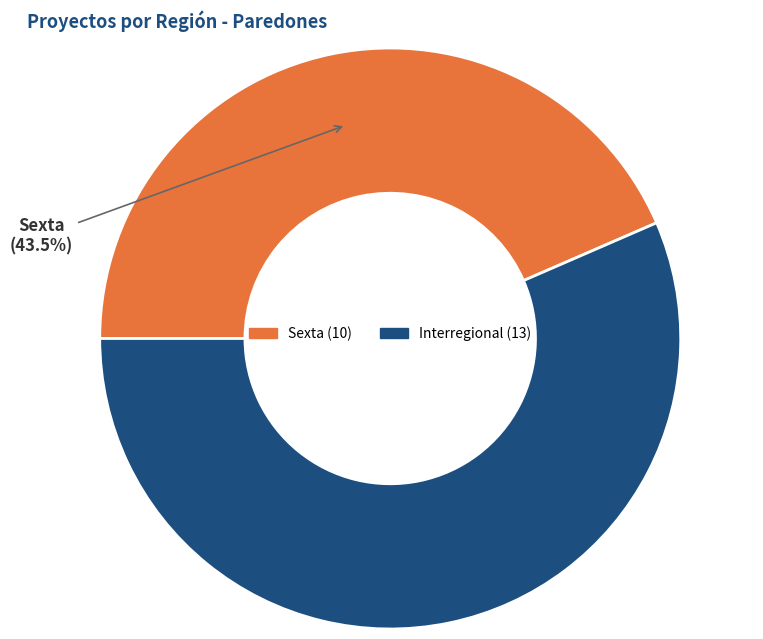

Approximately how many times larger is the value at Sexta compared to Interregional?

0.8